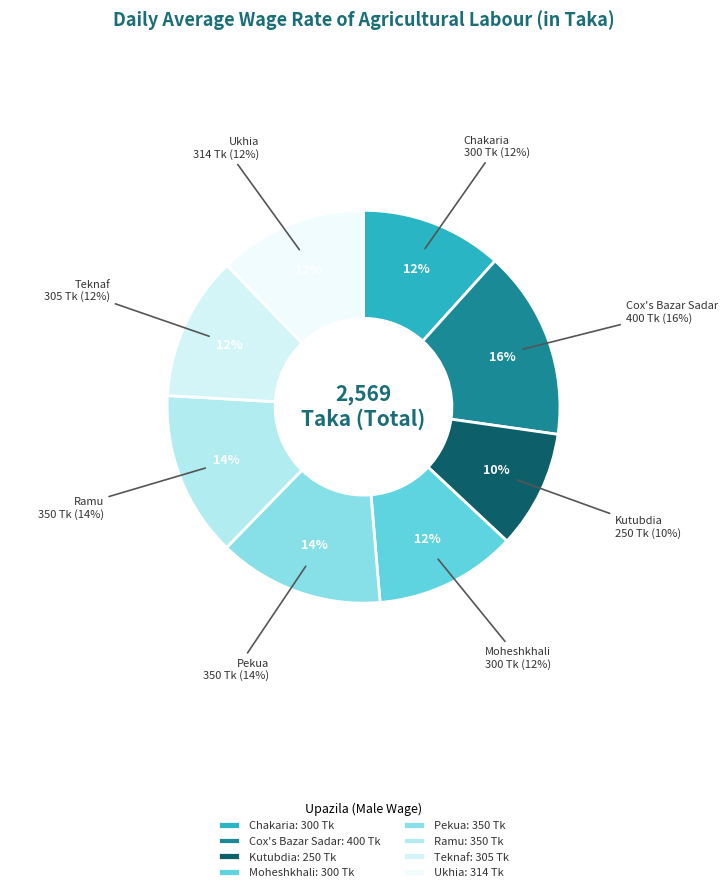

To the nearest percent, what is the average slice percentage?

12%